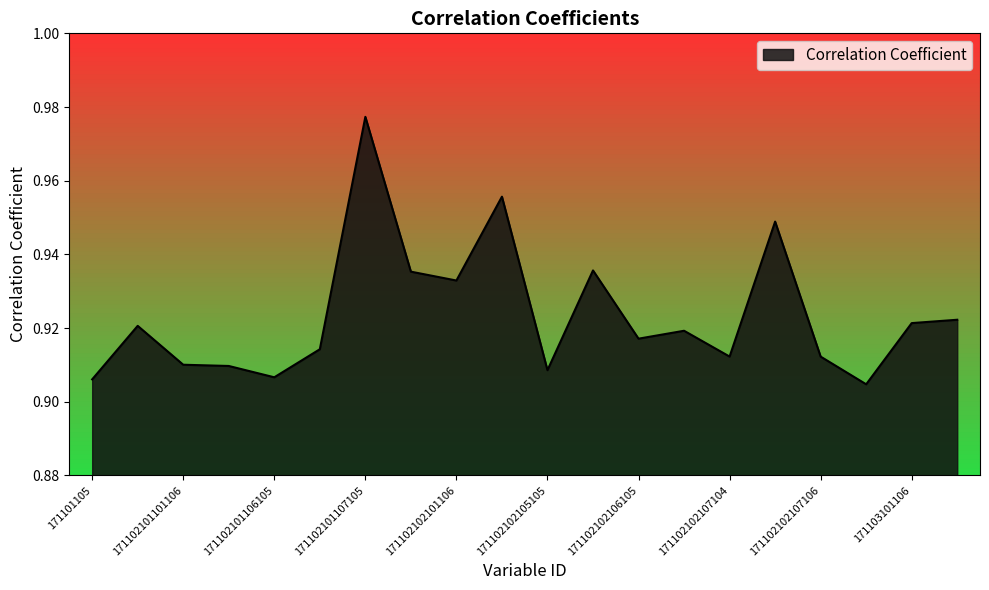

Does the chart have visible grid lines?

No